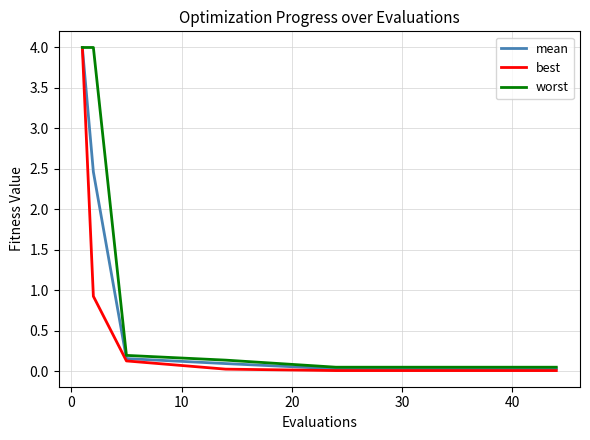

What is the greatest value displayed?

4.0